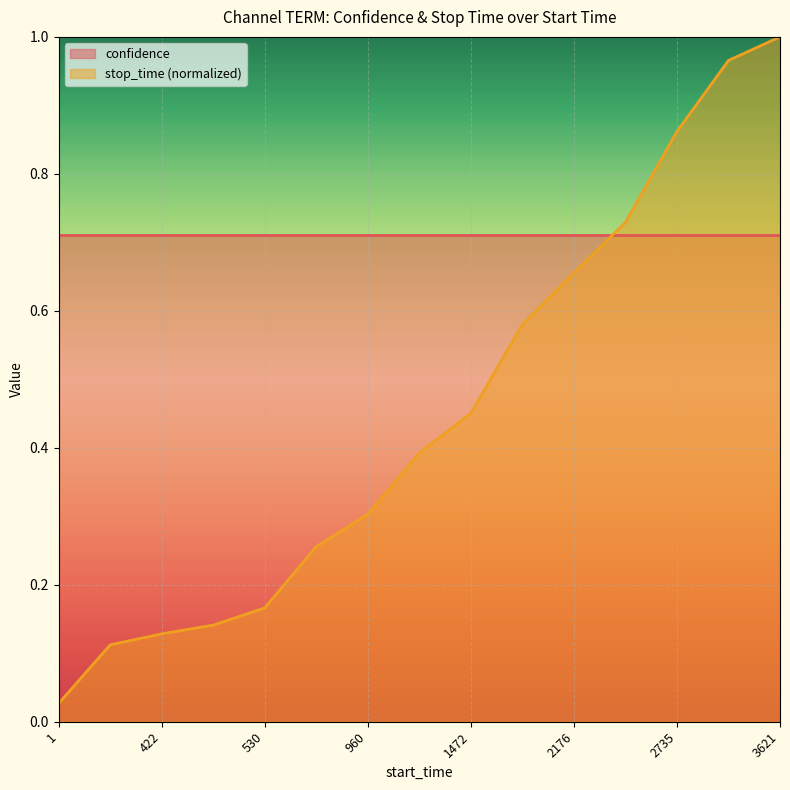

Which label corresponds to the smallest value in the chart?

1